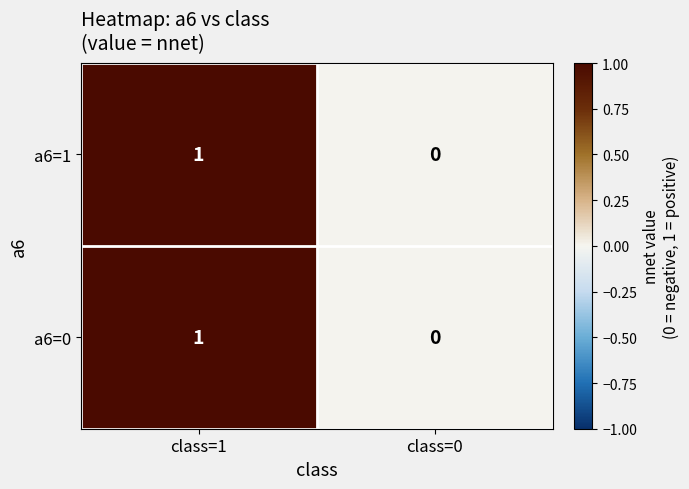

List the labels in order of a6=0 value, largest first.

class=1, class=0